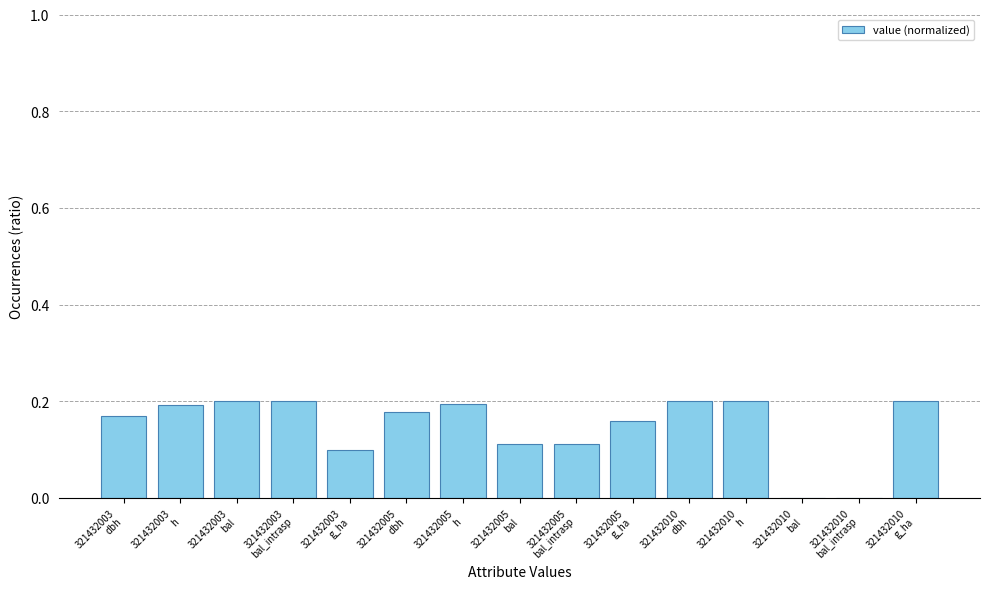

How many values are between 0 and 1?

15